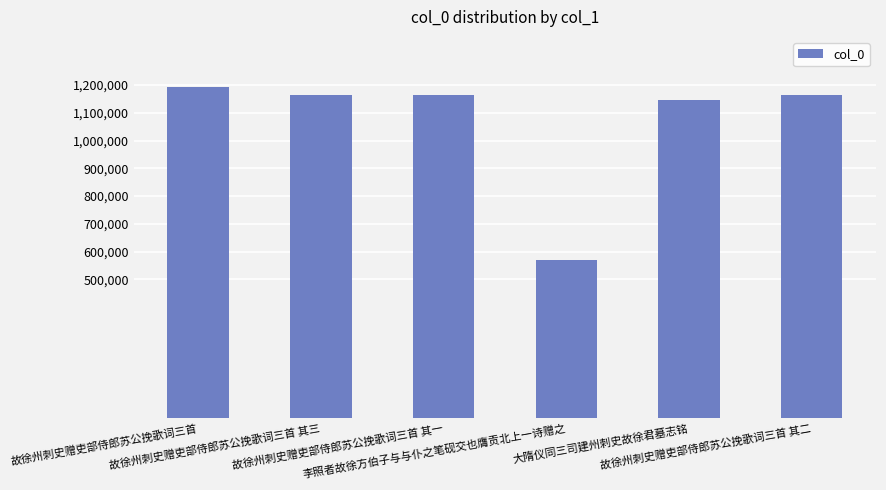

Is it true that the value at 故徐州刺史赠吏部侍郎苏公挽歌词三首 其一 is 1165075?

True